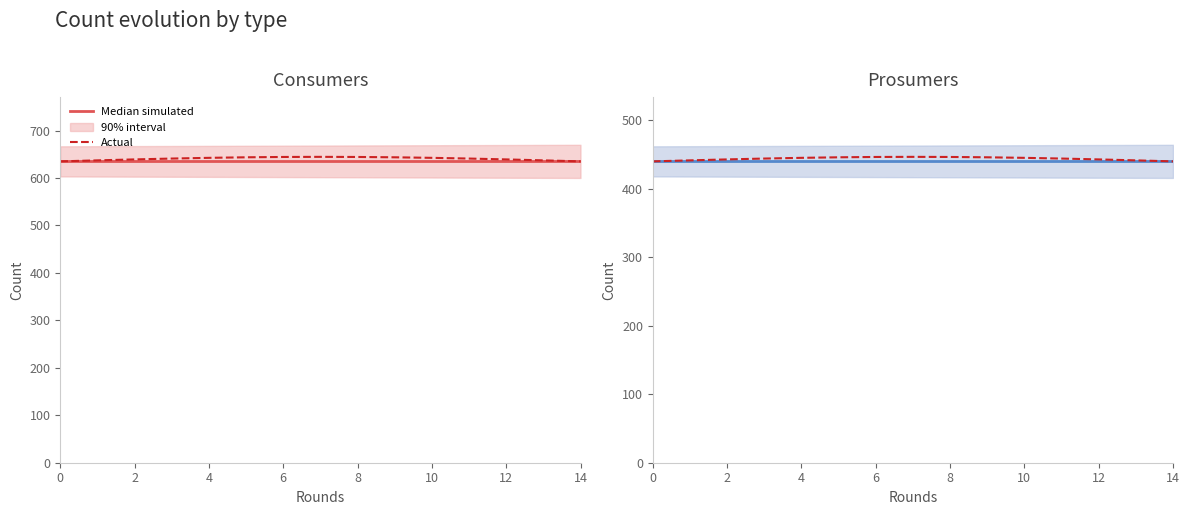

What is the sum of the Median simulated values at 11 and 6?

880.0